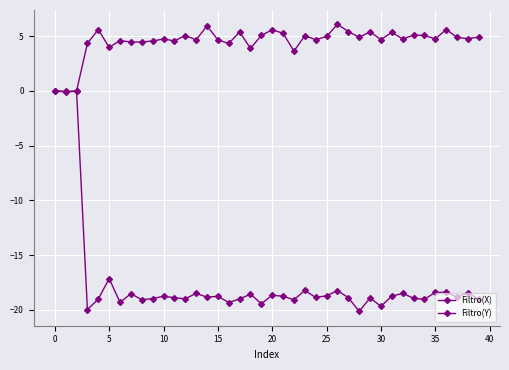

Rank the series by their maximum value, from lowest to highest.

Filtro(Y), Filtro(X)